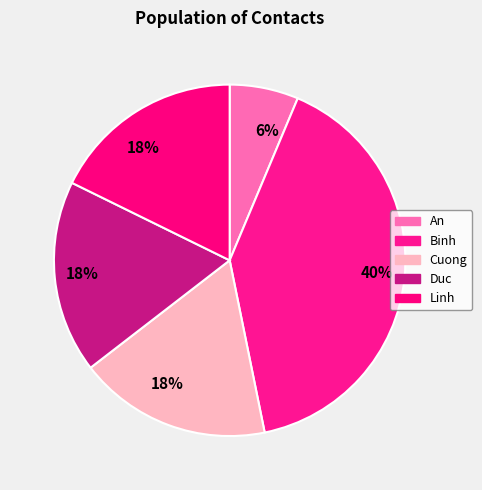

How many segments does this pie chart have?

5